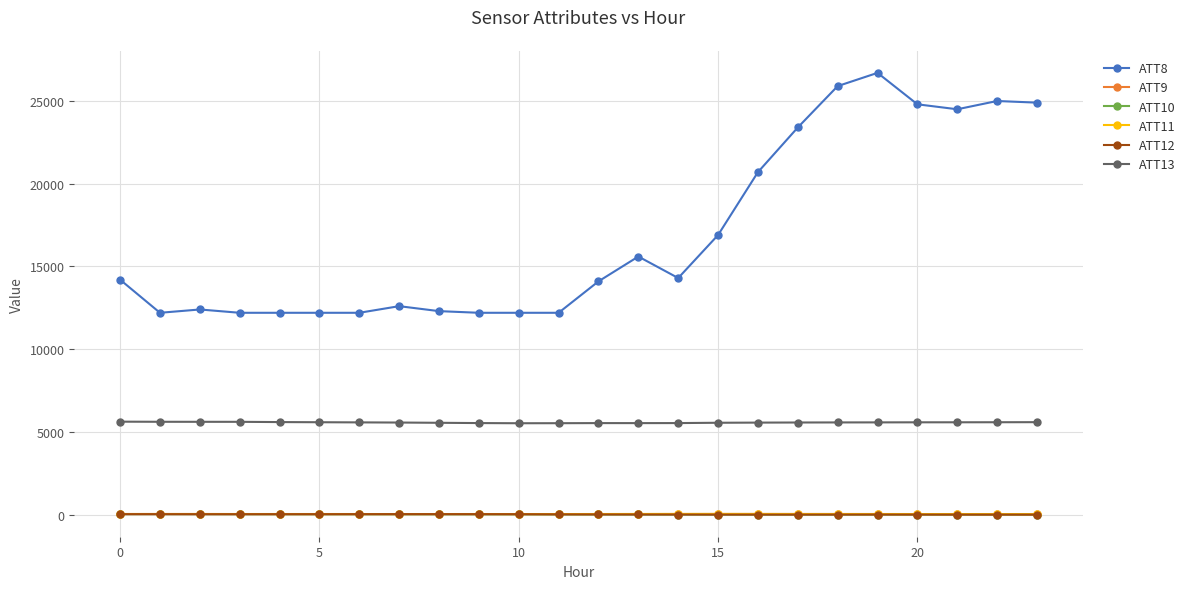

Which series has the largest range (max minus min)?

ATT8